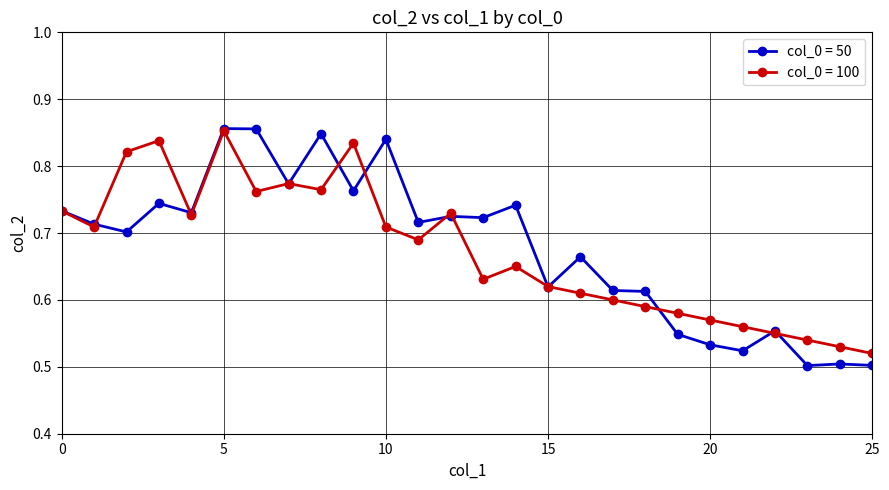

How many col_0 = 100 values are between 0 and 1?

26